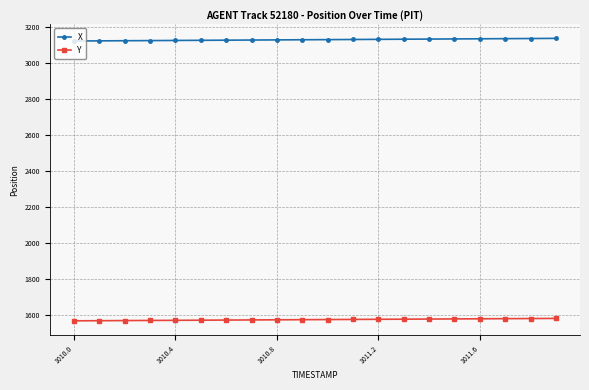

What is the difference between the maximum and second lowest values in the Y series?

12.7